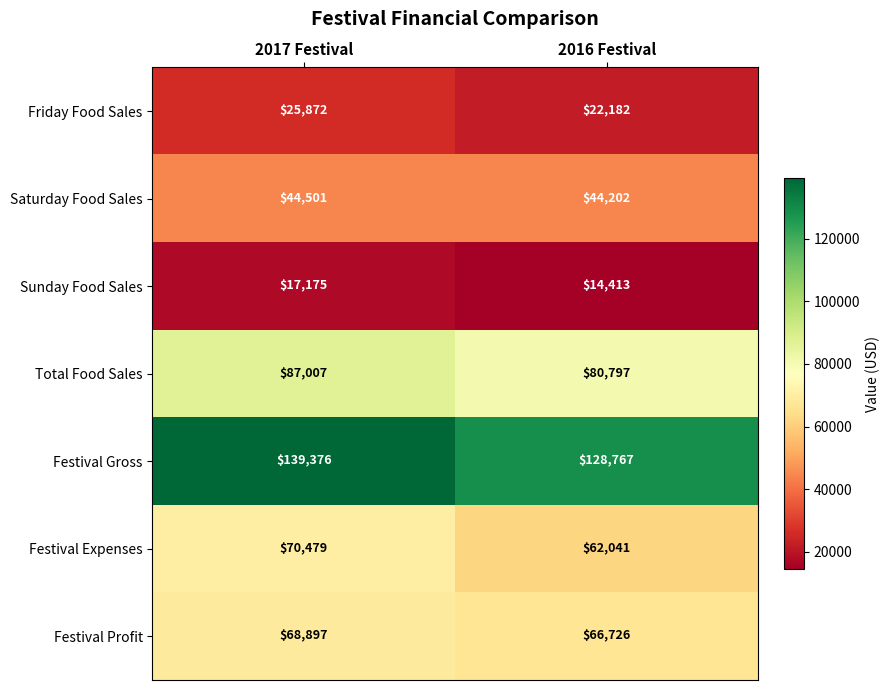

Reading left to right, extract all data points from this chart.

Friday Food Sales: 25872	22182
Saturday Food Sales: 44501	44202
Sunday Food Sales: 17175	14413
Total Food Sales: 87007	80797
Festival Gross: 139376	128767
Festival Expenses: 70479	62041
Festival Profit: 68897	66726